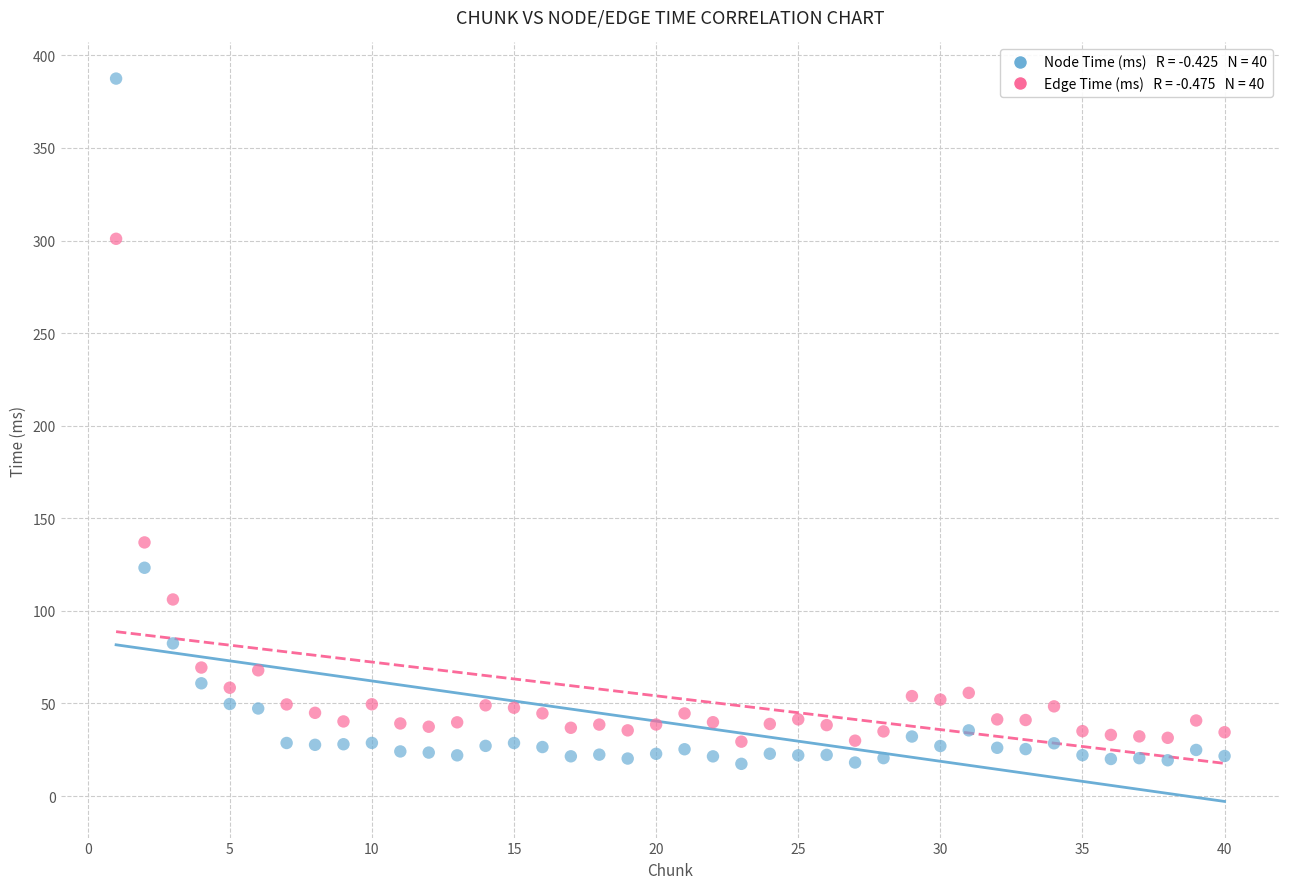

Across all data points, what is the range of X values (max minus min)?

39.0